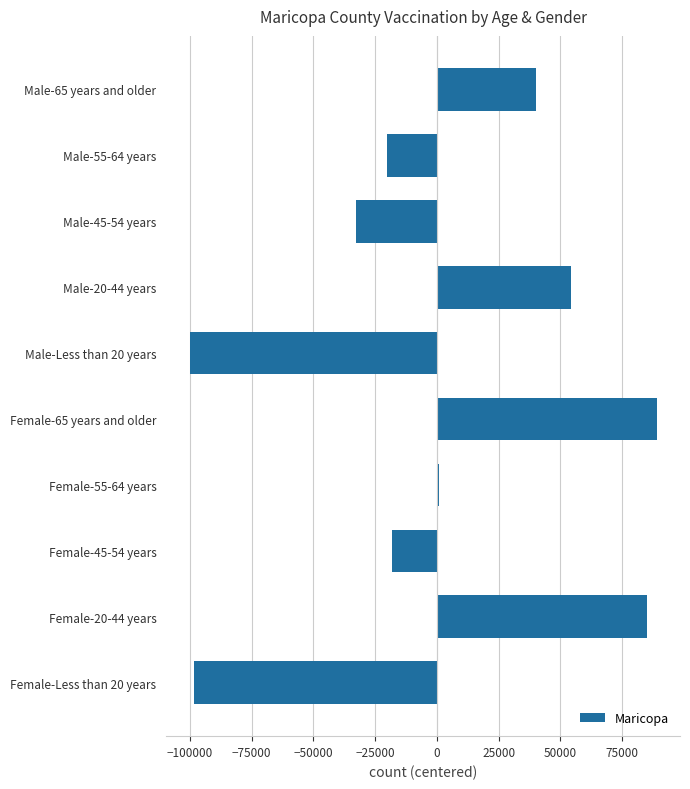

Rank the categories by value from highest to lowest.

Female-65 years and older, Female-20-44 years, Male-20-44 years, Male-65 years and older, Female-55-64 years, Female-45-54 years, Male-55-64 years, Male-45-54 years, Female-Less than 20 years, Male-Less than 20 years